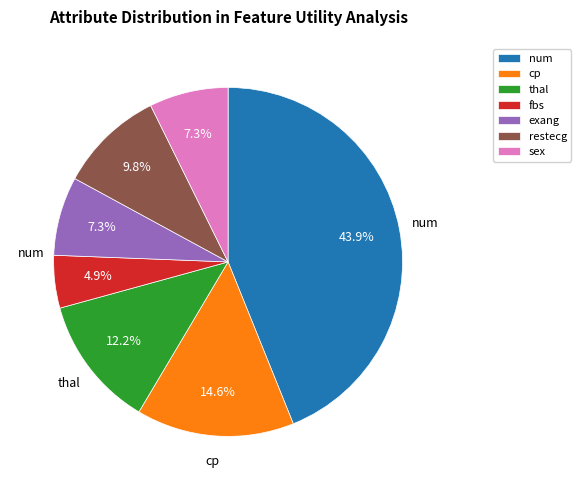

Between sex and fbs, which is larger?

sex